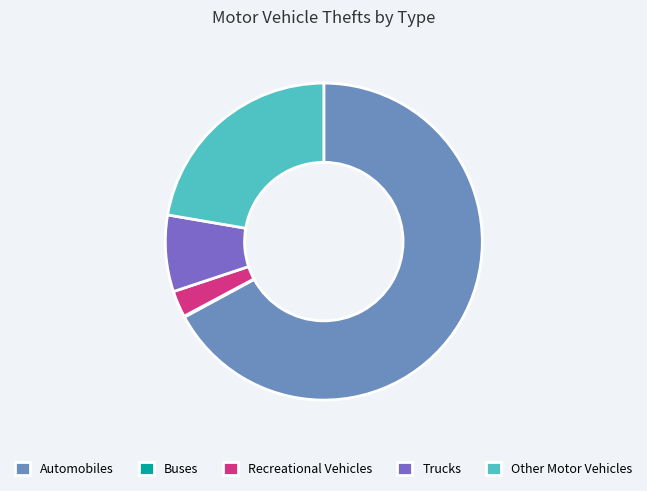

Which slice is the largest?

Automobiles